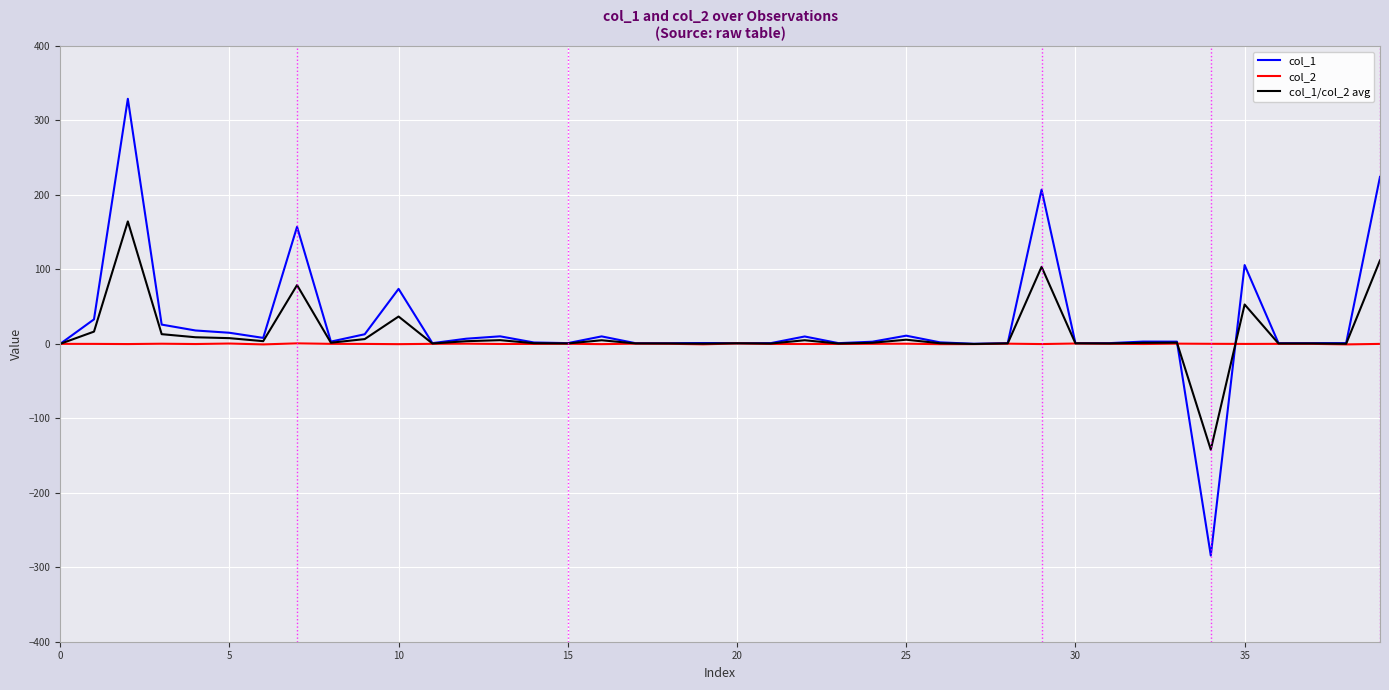

Rank the series by their maximum value, from highest to lowest.

col_1, col_1/col_2 avg, col_2